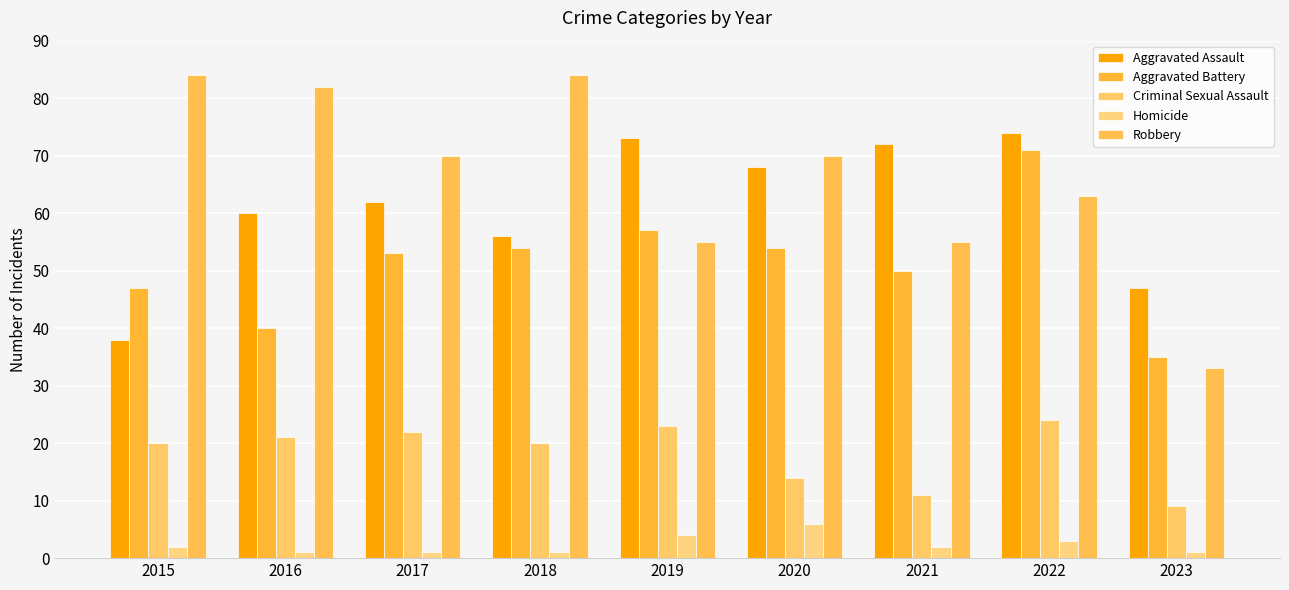

List the labels in order of Criminal Sexual Assault value, smallest first.

2023, 2021, 2020, 2015, 2018, 2016, 2017, 2019, 2022